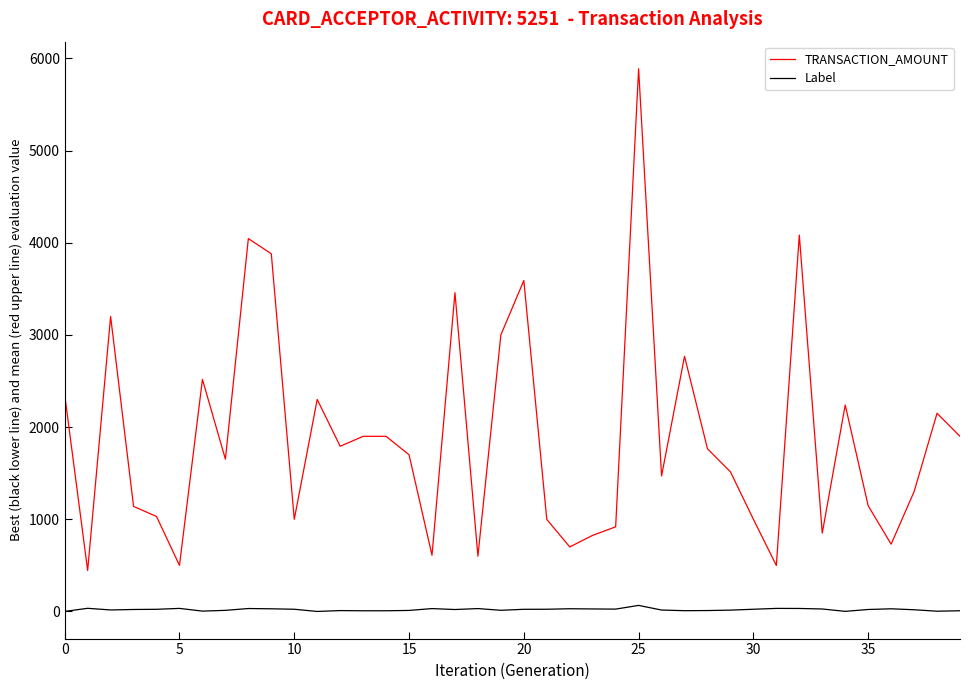

Which series has the largest range (max minus min)?

TRANSACTION_AMOUNT